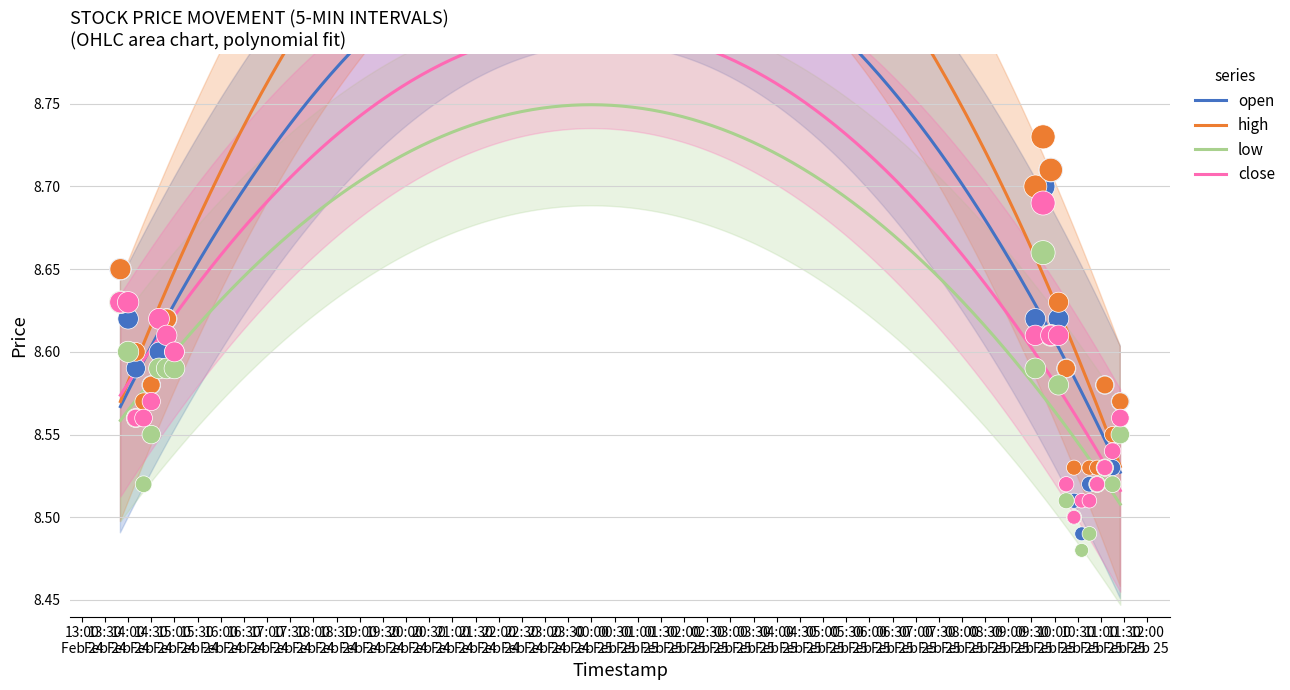

What are all the series names shown in the legend?

open, high, low, close